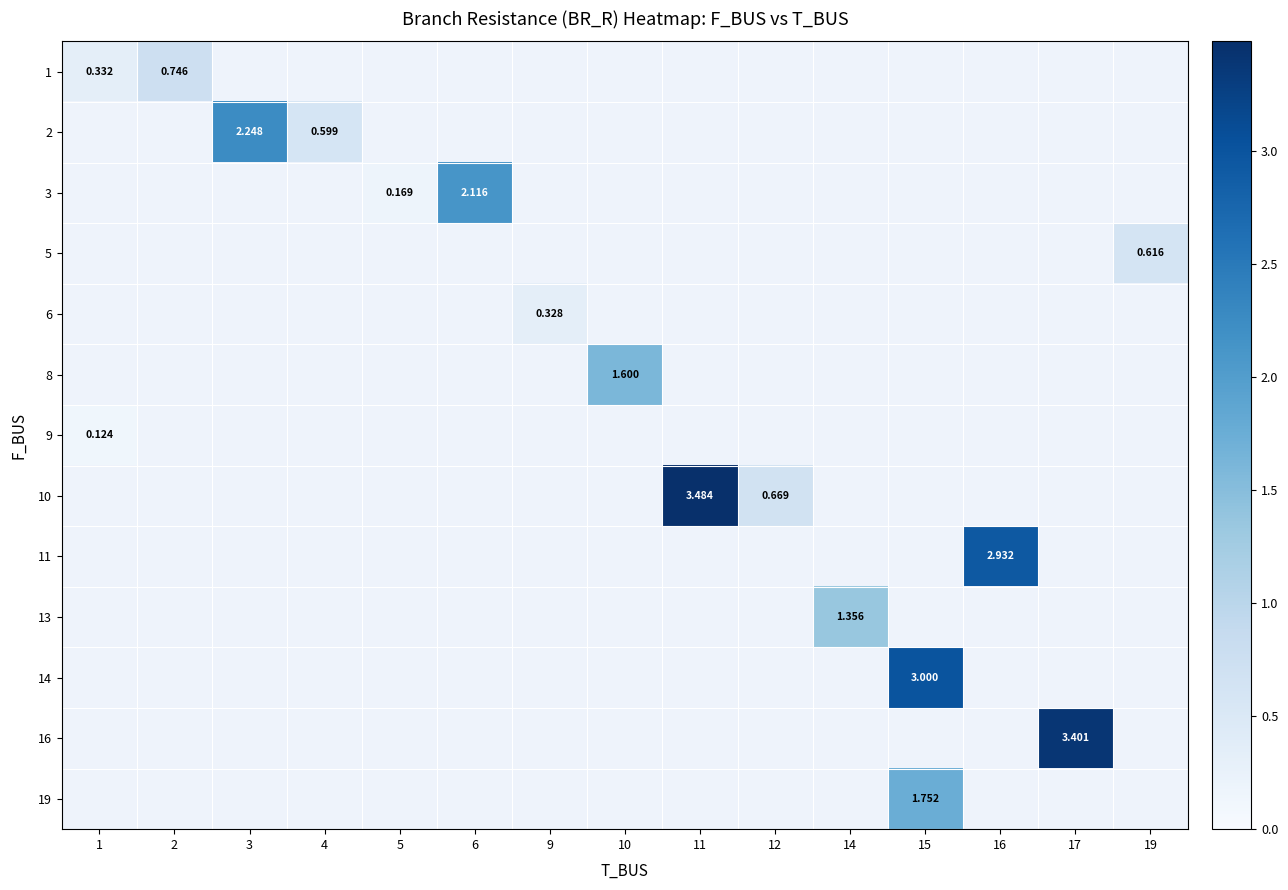

The 11 series shows 0.0 at 4. True or false?

True